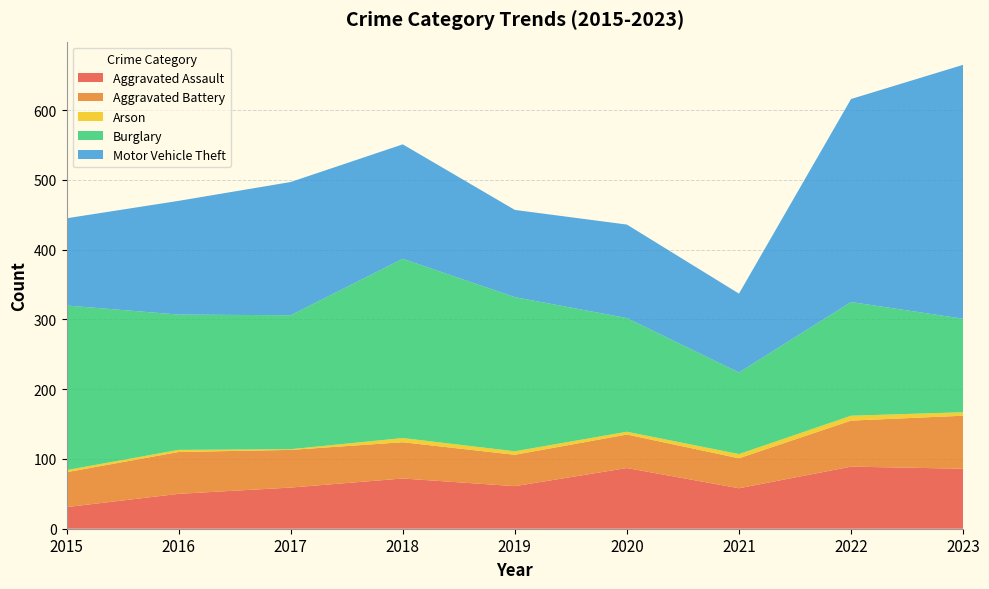

Reading left to right, what are all the values shown in this chart?

Aggravated Assault: 31	50	59	72	61	87	58	89	86
Aggravated Battery: 50	60	54	52	45	48	43	66	76
Arson: 3	3	1	6	5	4	6	7	5
Burglary: 236	194	192	257	221	163	117	163	134
Motor Vehicle Theft: 125	163	191	164	125	134	113	291	364